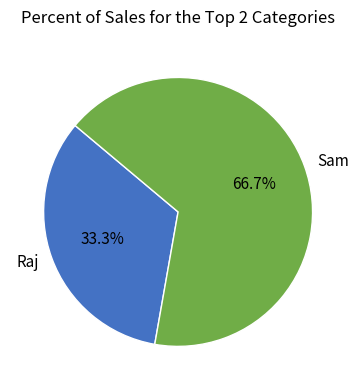

Between Raj and Sam, which is larger?

Sam